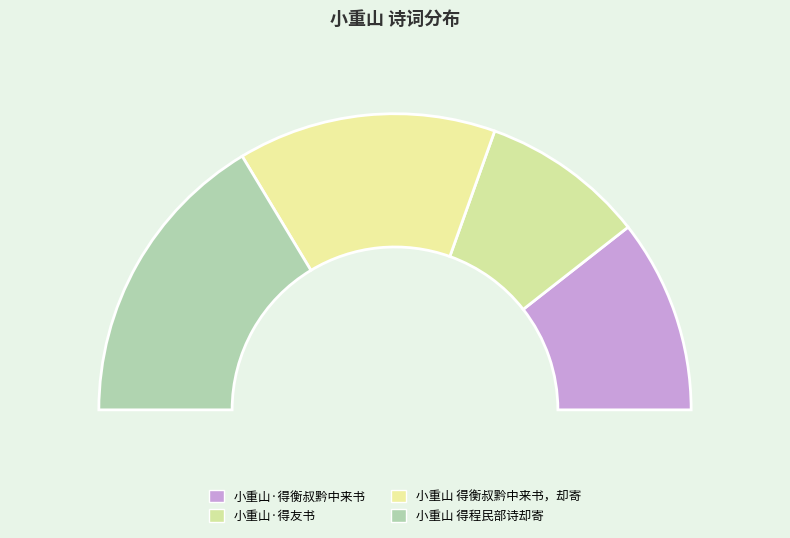

What is the largest slice in the pie chart?

小重山 得程民部诗却寄